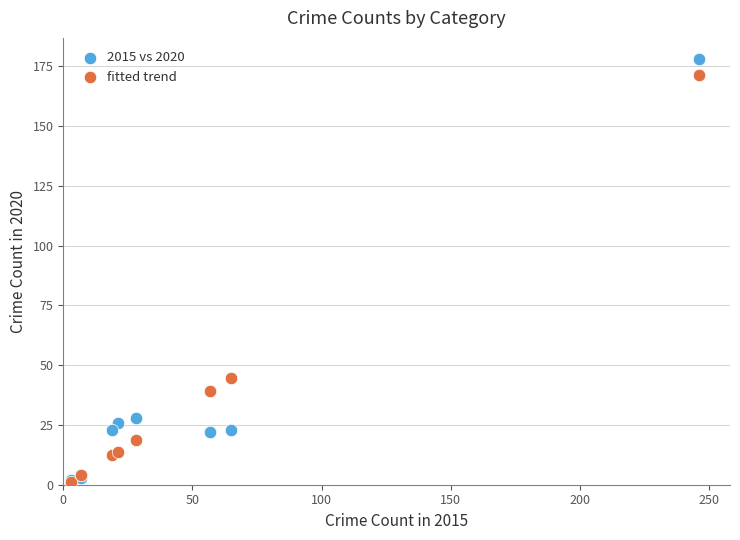

What are all the series names shown in the legend?

2015 vs 2020, fitted trend